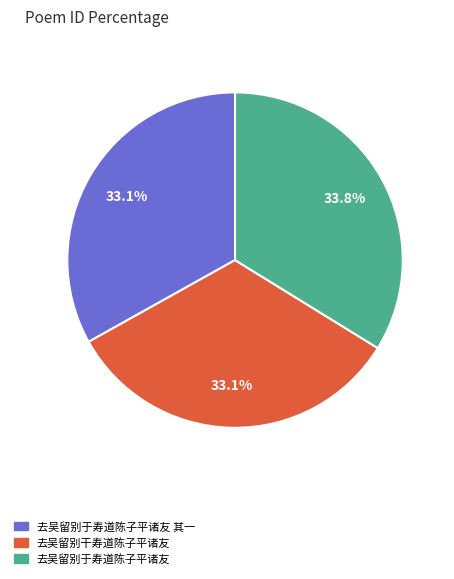

To the nearest percent, what portion does 去吴留别于寿道陈子平诸友 represent?

34%